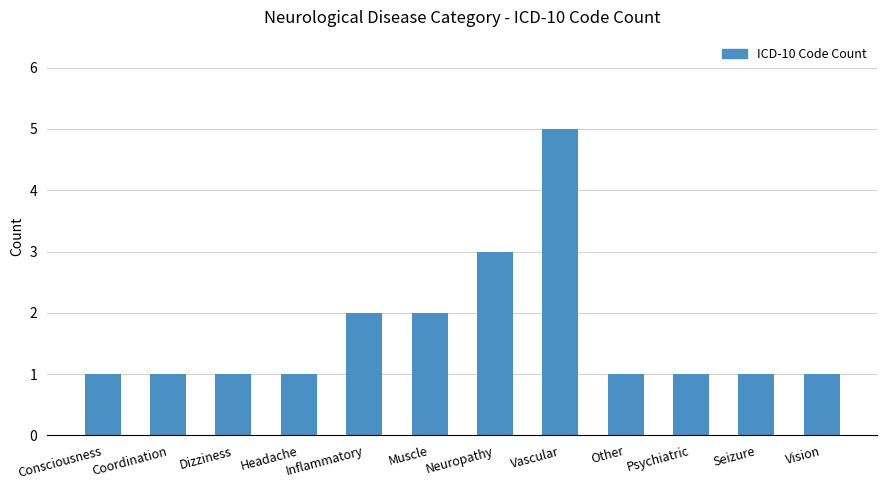

Count the number of categories in the chart.

12